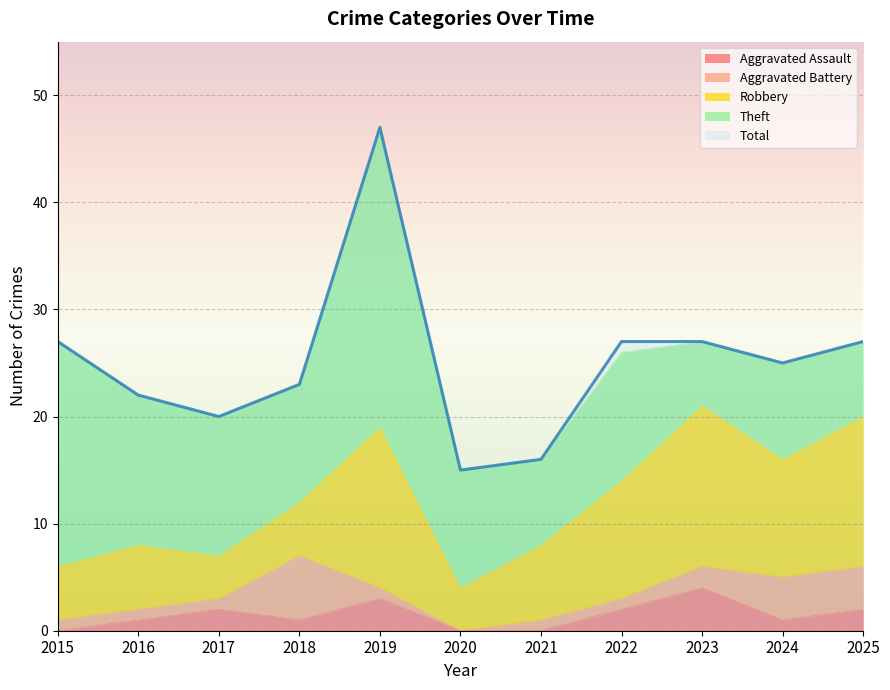

List the labels in order of Total value, largest first.

2019, 2015, 2022, 2023, 2025, 2024, 2018, 2016, 2017, 2021, 2020